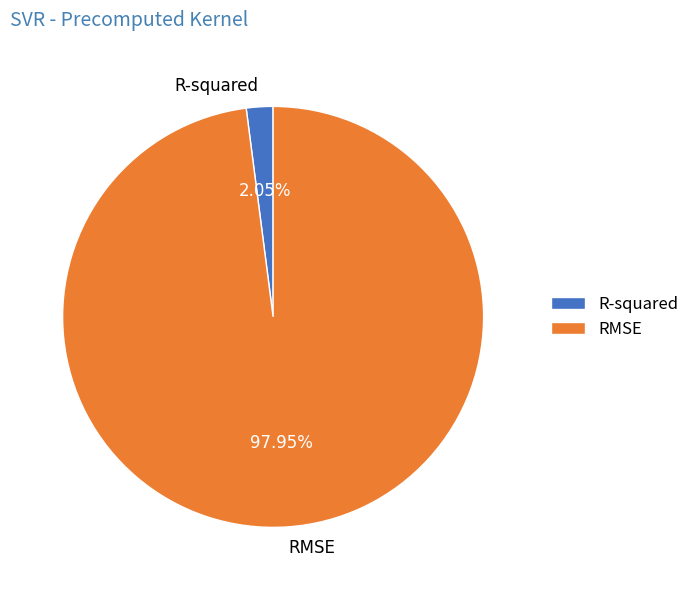

To the nearest percent, what is the combined percentage of R-squared and RMSE?

100%